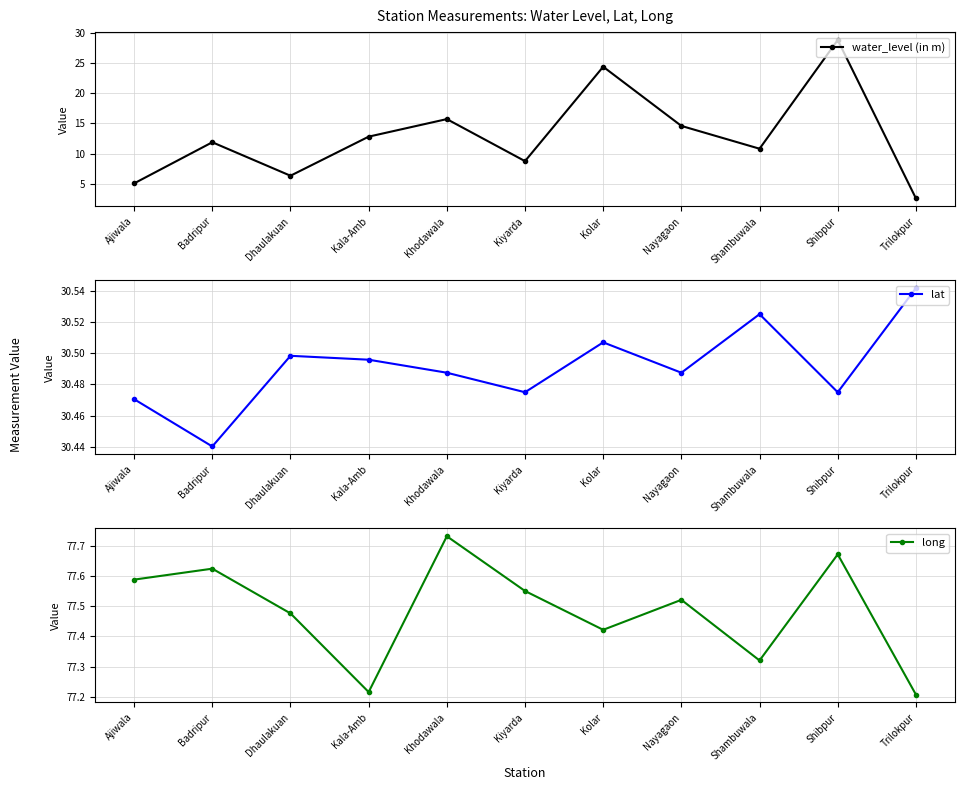

Between Khodawala and Kiyarda, which series saw the biggest shift?

water_level (in m)